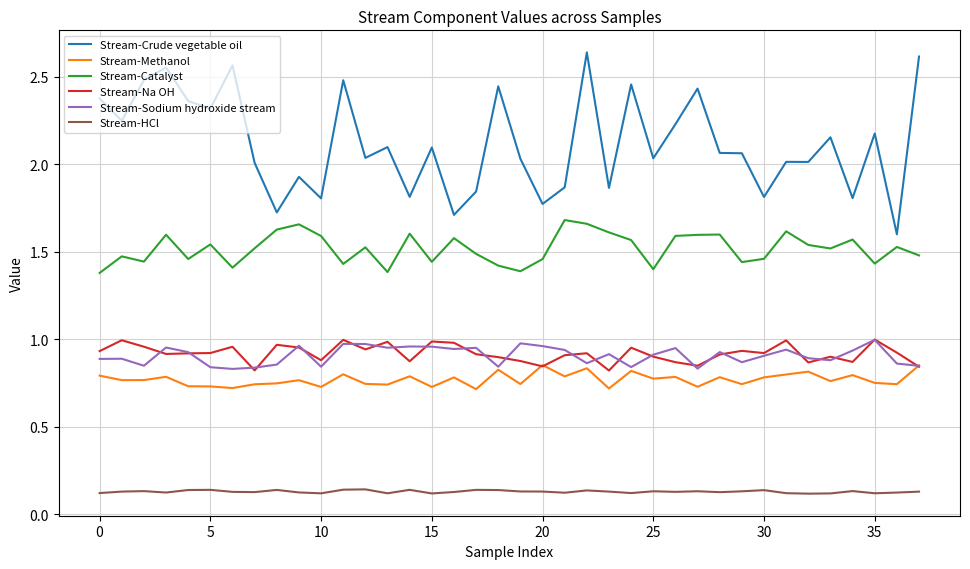

True or false: Stream-Methanol and Stream-Crude vegetable oil cross at least once.

False